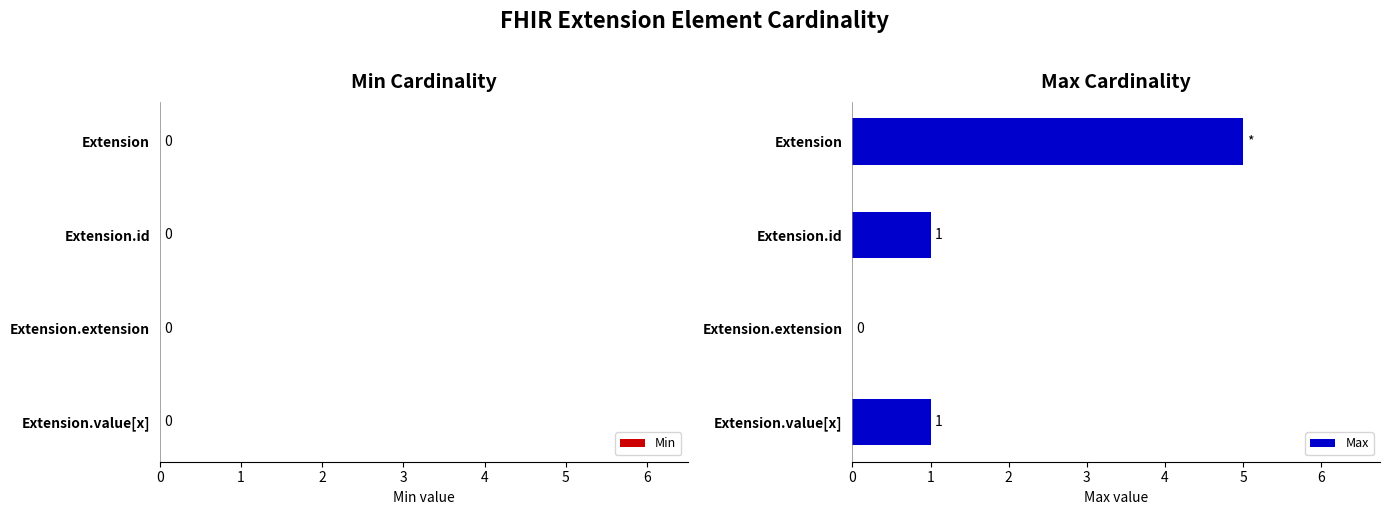

What is the sum of the values at Extension and Extension.extension?

5